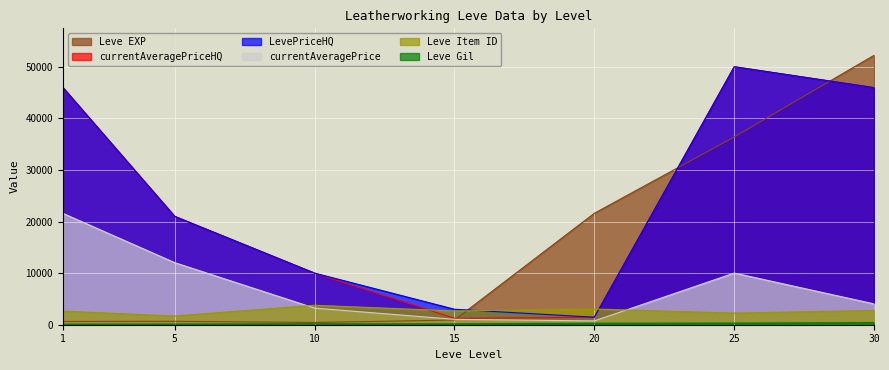

Which series has the largest total across all categories?

LevePriceHQ